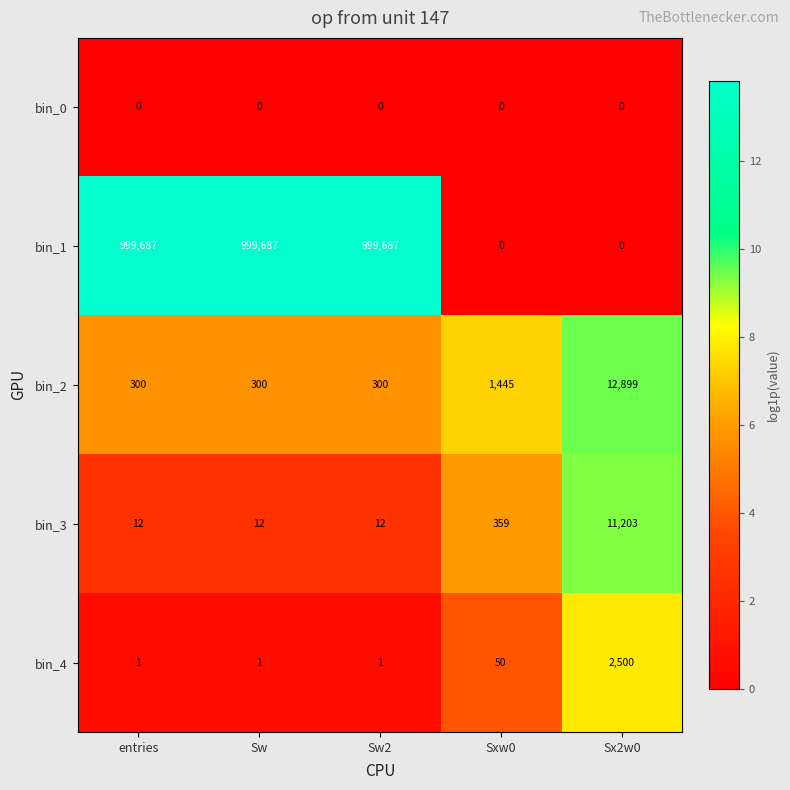

What is the maximum value shown in the chart?

999687